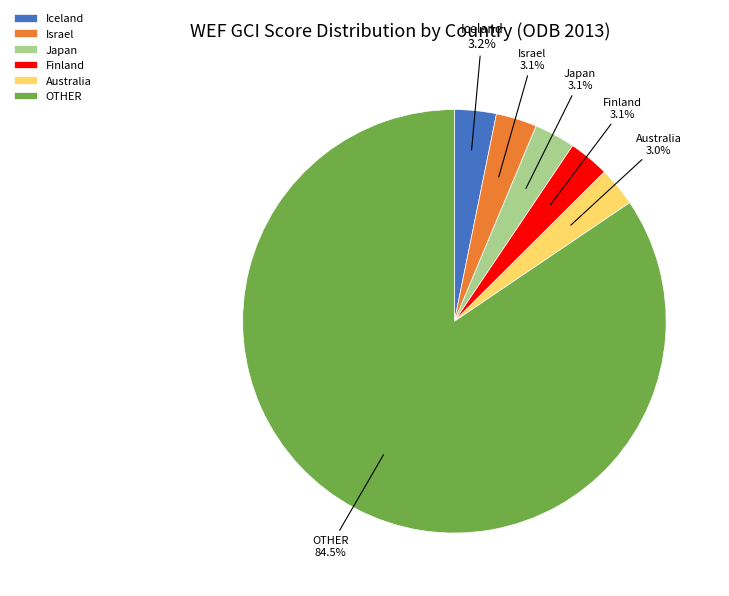

What is the ratio of the value at Japan to the value at Australia?

1.0